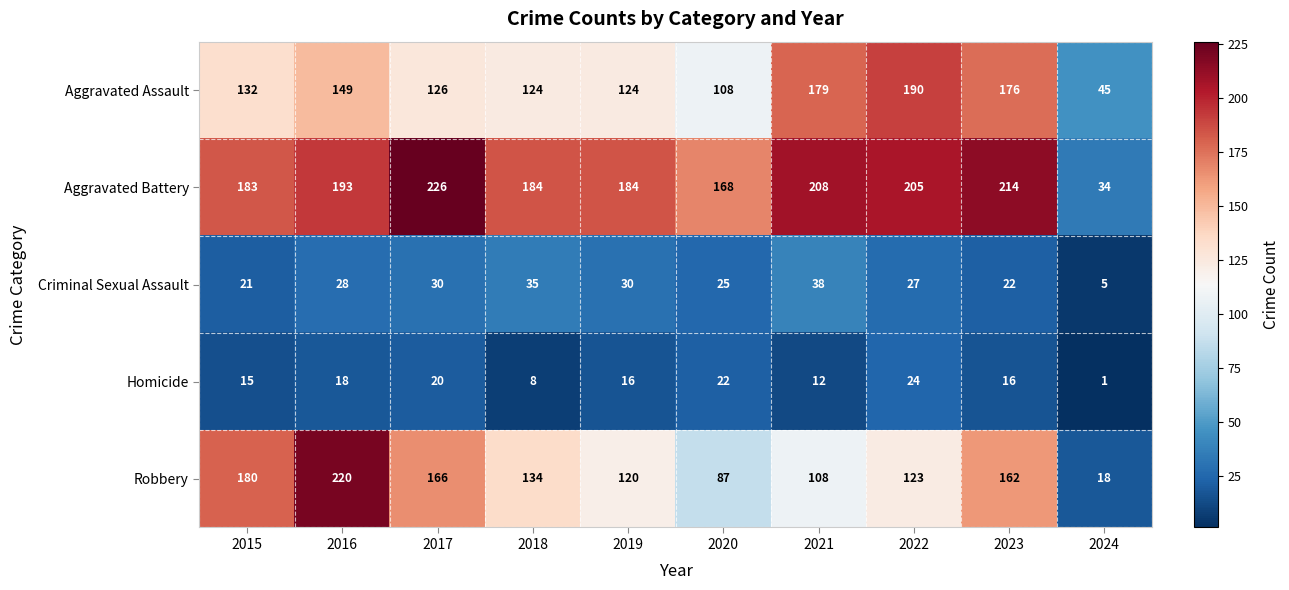

Between 2022 and 2023, which series saw the biggest shift?

Robbery